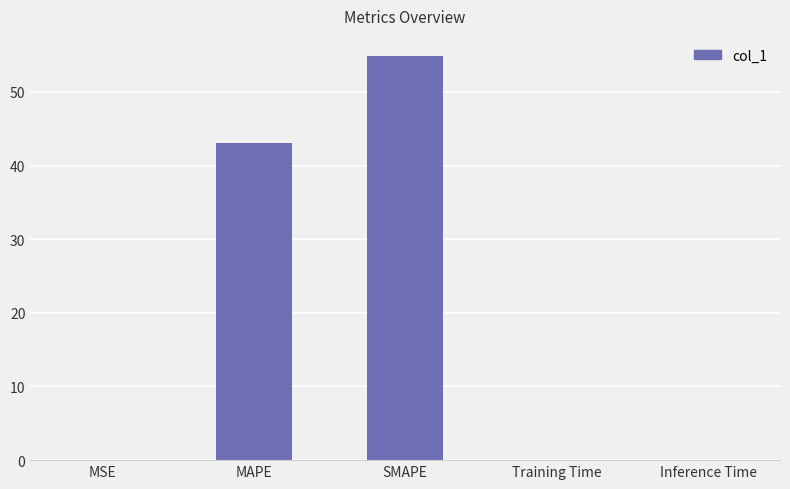

What is the approximate value at SMAPE?

54.9